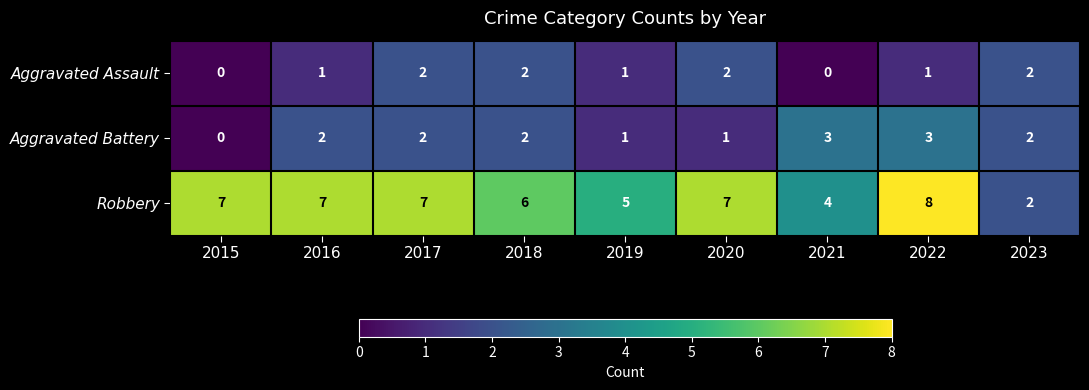

Rank the series at 2016 from highest to lowest value.

Robbery, Aggravated Battery, Aggravated Assault